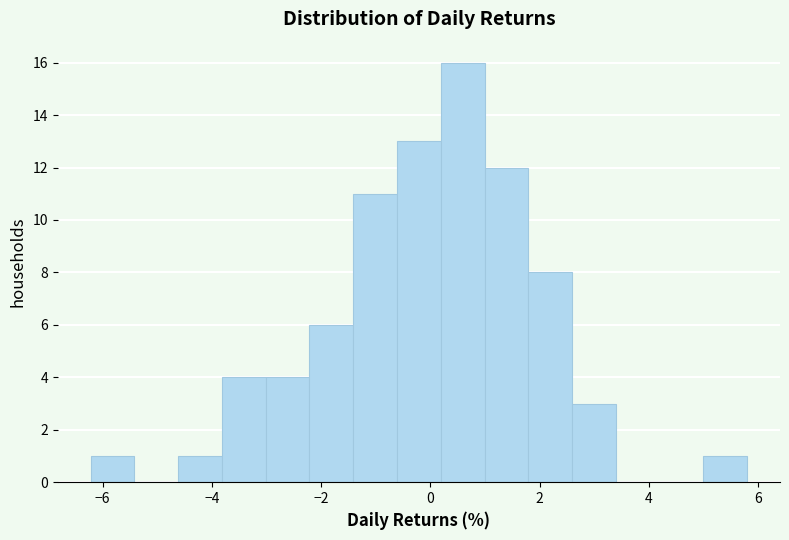

Reading left to right, transcribe this chart: for each bar, give the range it covers on the x-axis and its height. Neither the bar edges nor the heights are printed on the chart, so give them approximately, as read against the axes.

-6.2 to -5.4: 1
-5.4 to -4.6: 0
-4.6 to -3.8: 1
-3.8 to -3.0: 4
-3.0 to -2.2: 4
-2.2 to -1.4: 6
-1.4 to -0.6: 11
-0.6 to 0.2: 13
0.2 to 1.0: 16
1.0 to 1.8: 12
1.8 to 2.6: 8
2.6 to 3.4: 3
3.4 to 4.2: 0
4.2 to 5.0: 0
5.0 to 5.8: 1